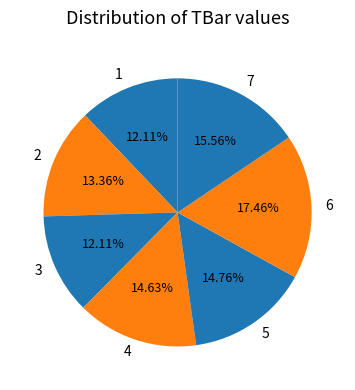

True or false: 4 accounts for 21% of the total.

False